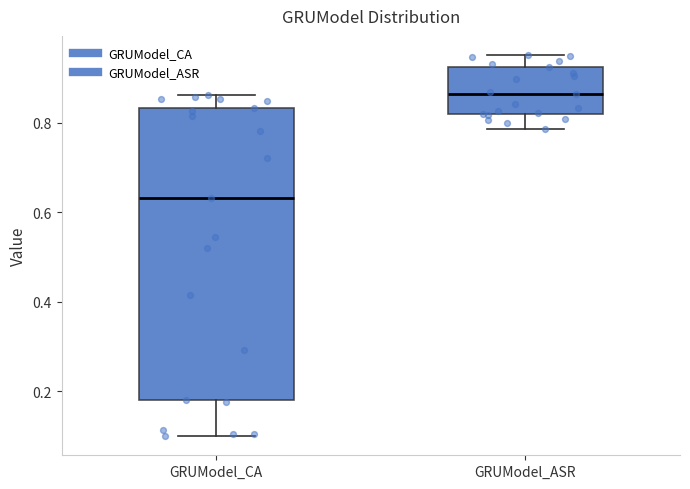

Which box's median line is the highest?

GRUModel_ASR